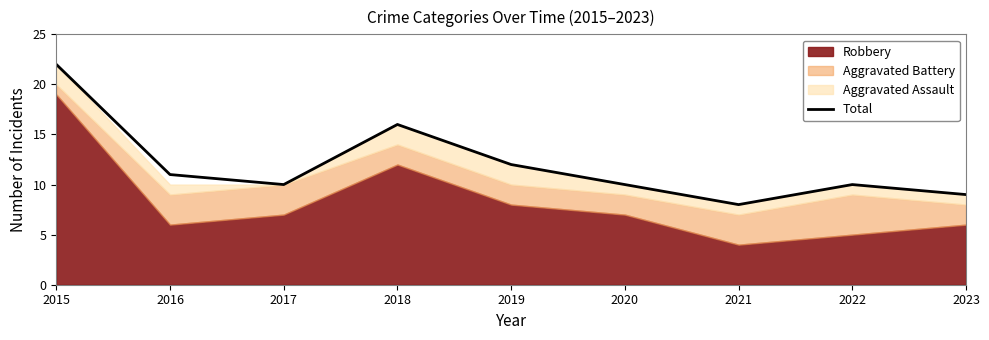

Reading right to left, extract all data points from this chart.

9	10	8	10	12	16	10	11	22